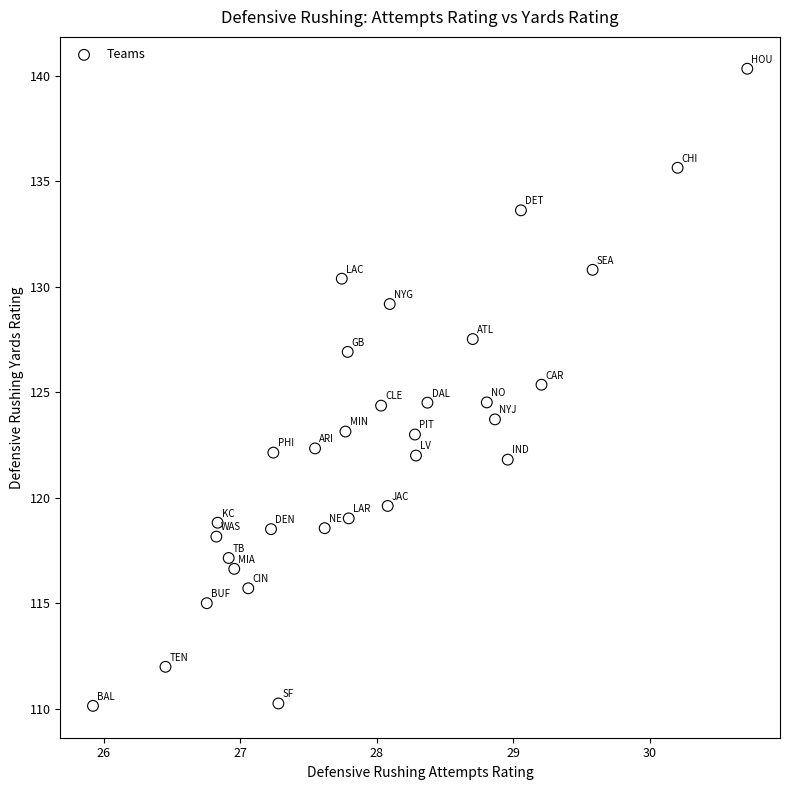

What is the range of X values (max minus min)?

4.8